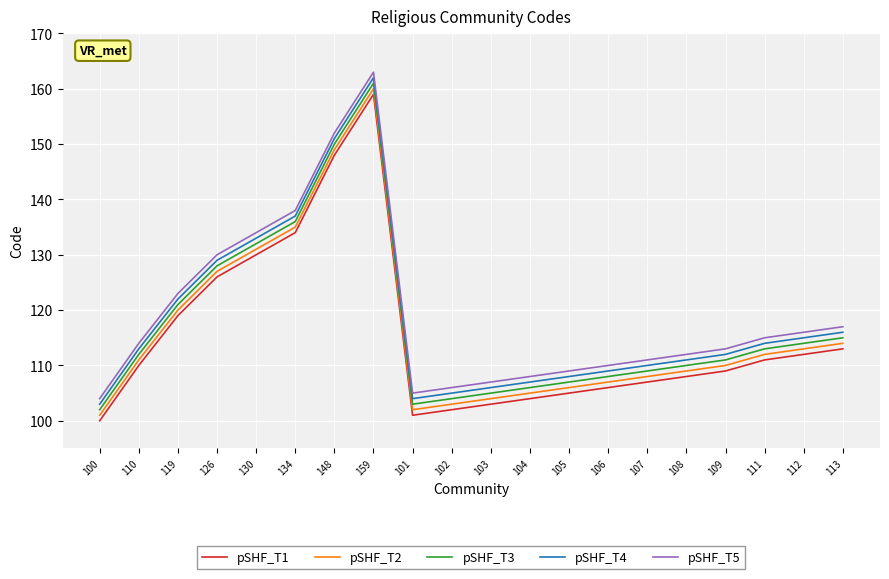

What is the total value across all series at 110?

560